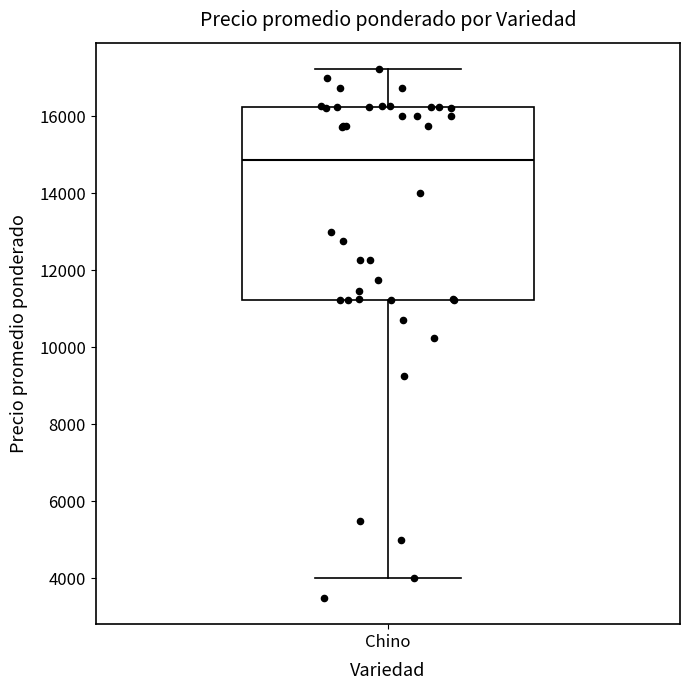

Read this box plot against the y-axis: the position of the median line, the range covered by the box, and the ends of both whiskers. The values are not printed on the chart, so give them approximately, as read against the axis.

median 14800, box 11200 to 16200, whiskers 4000 to 17200